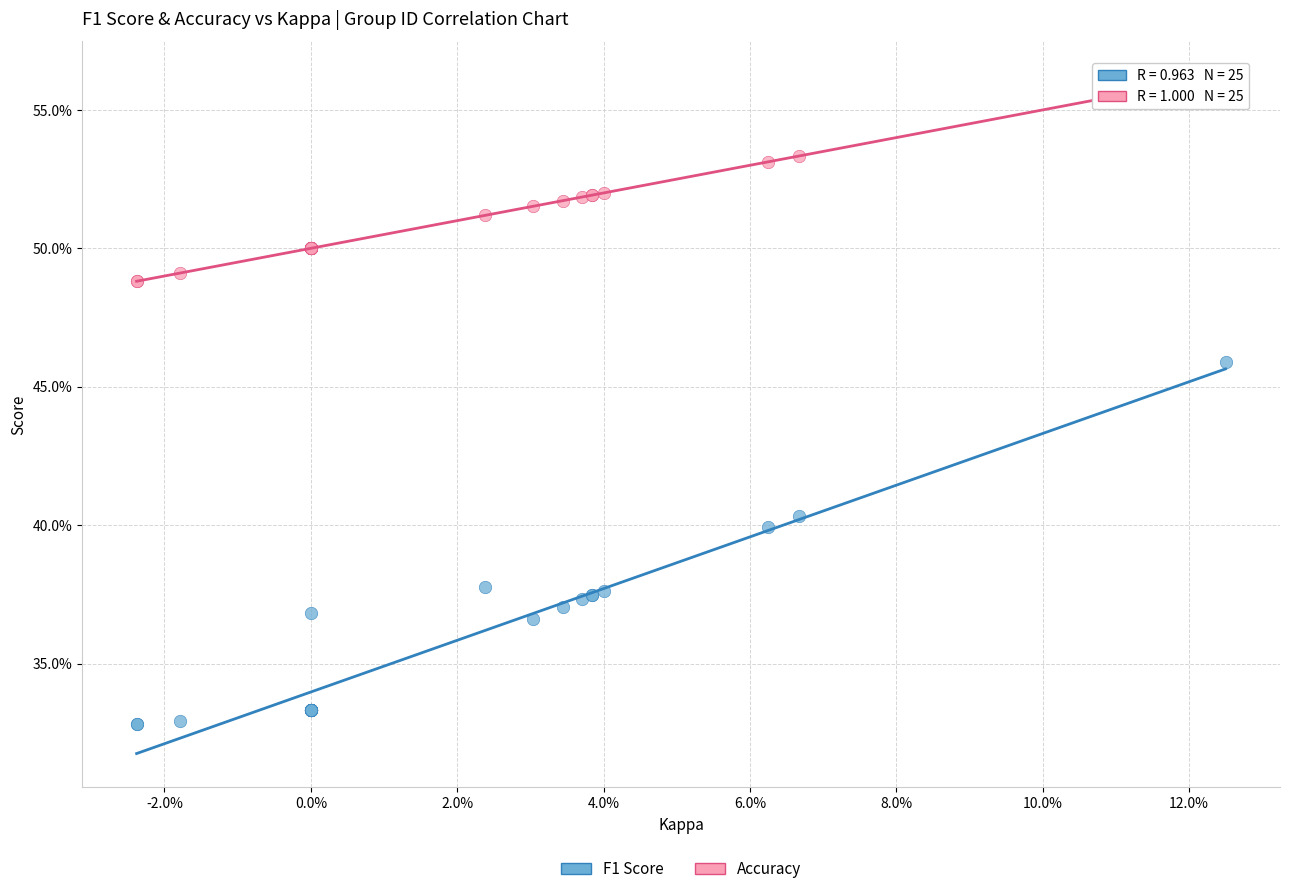

Which series has the largest Y range (max minus min)?

F1 Score